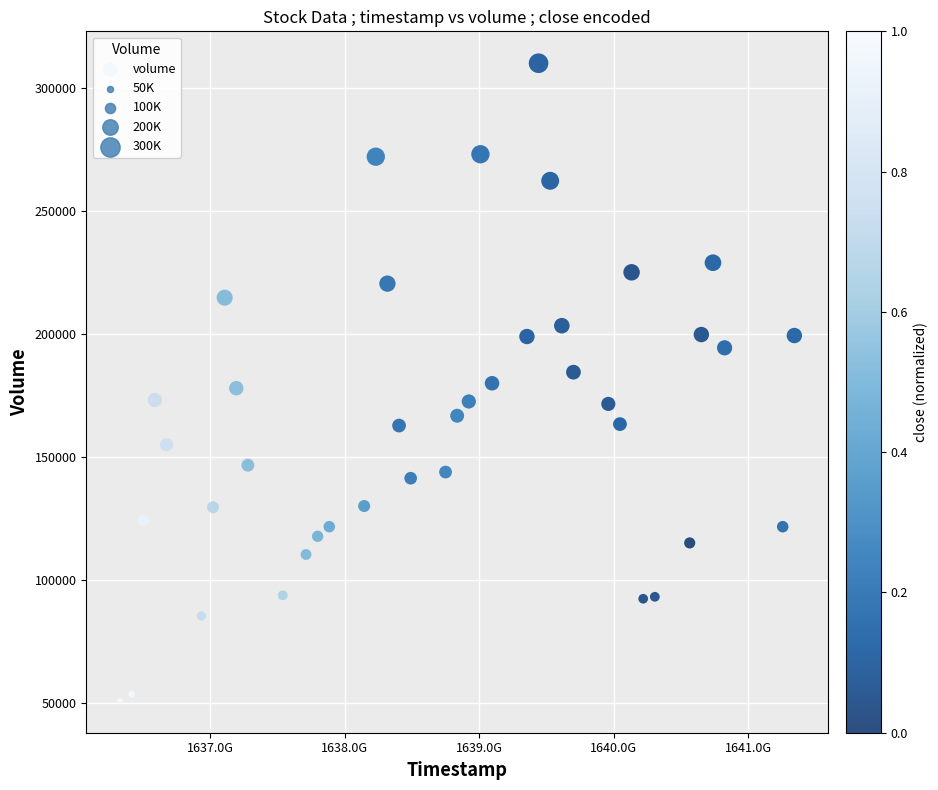

What is the range of Y values (max minus min)?

259200